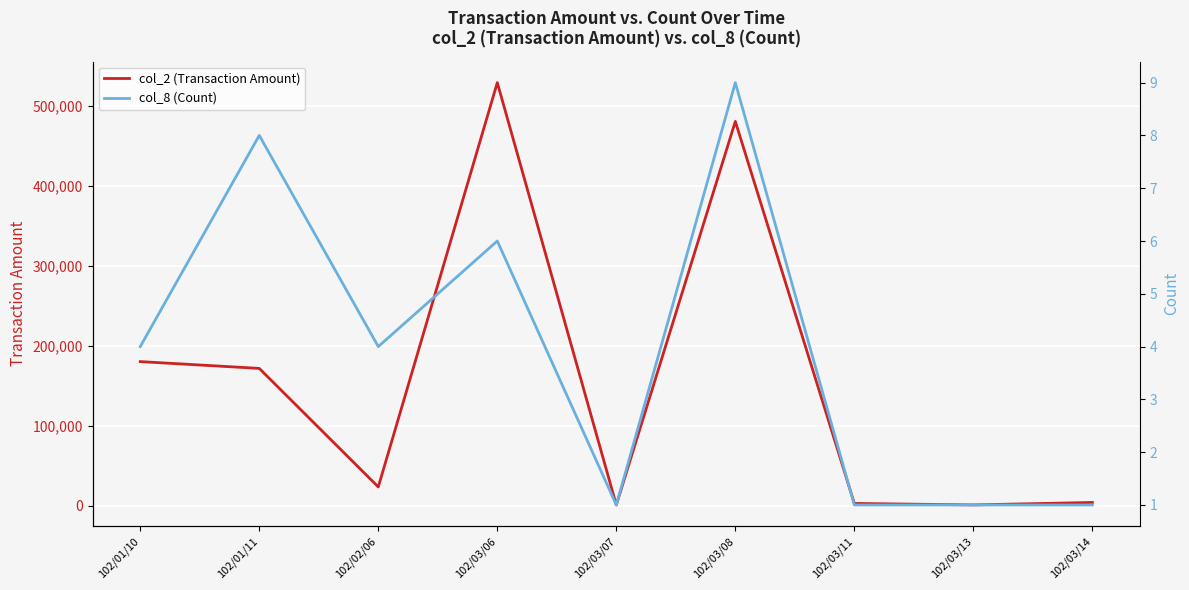

What is the difference between the maximum and second lowest values in the col_8 (Count) series?

8